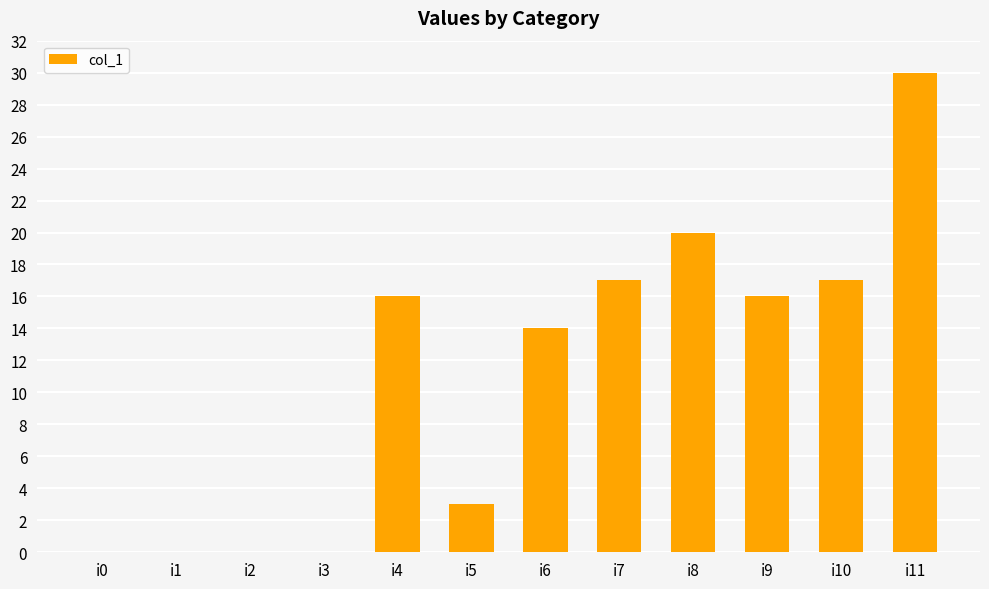

Reading left to right, list all the values displayed in this chart.

i0=0	i1=0	i2=0	i3=0	i4=16	i5=3	i6=14	i7=17	i8=20	i9=16	i10=17	i11=30